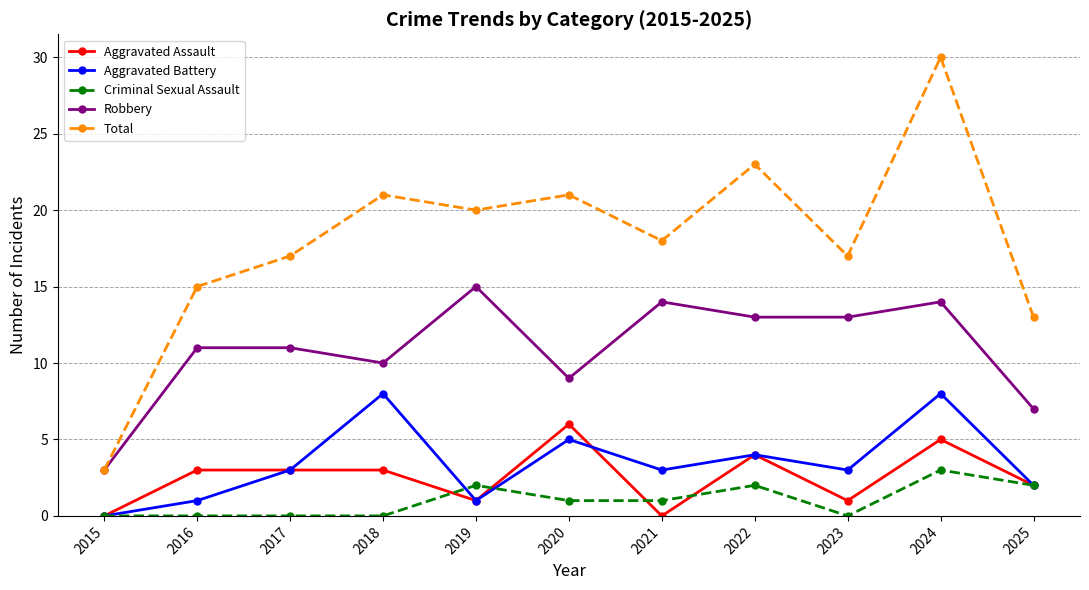

True or false: Criminal Sexual Assault and Total cross at least once.

False